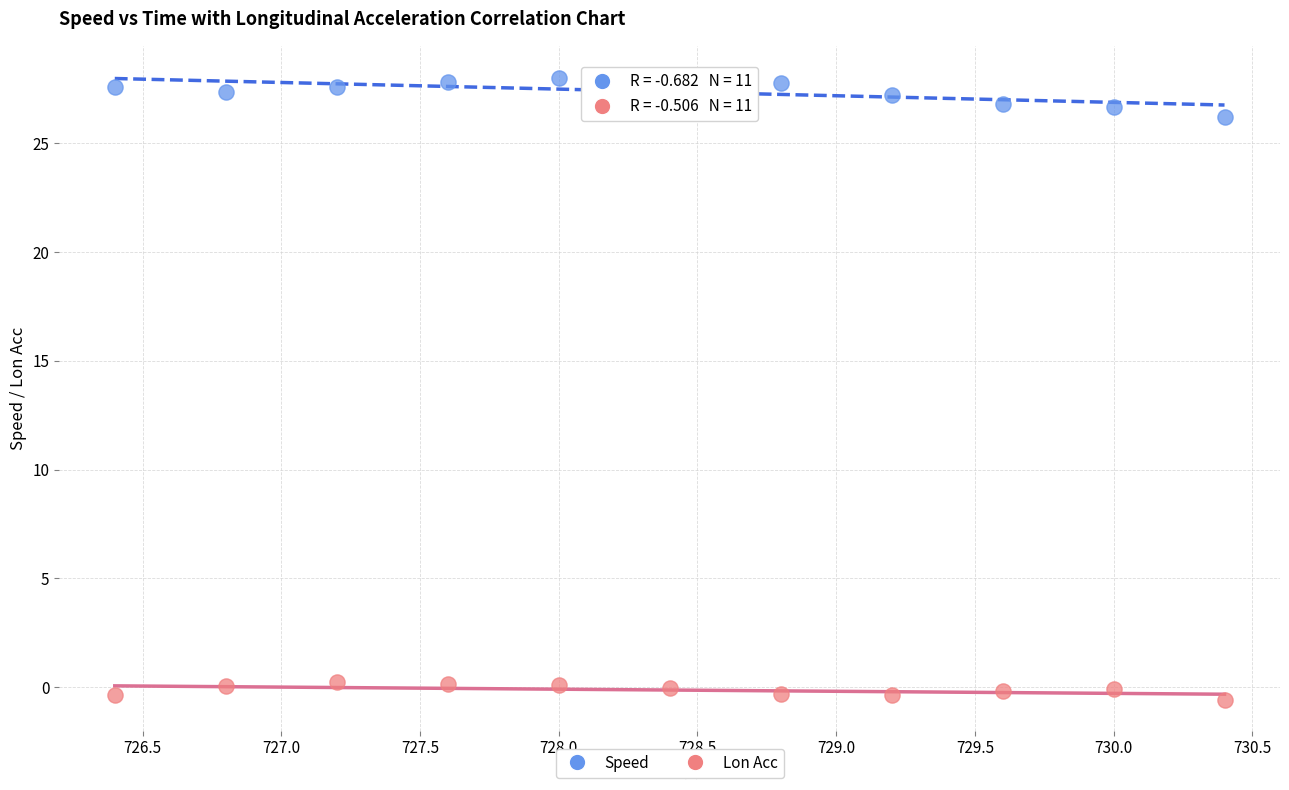

Which series contains the lowest Y value?

Lon Acc